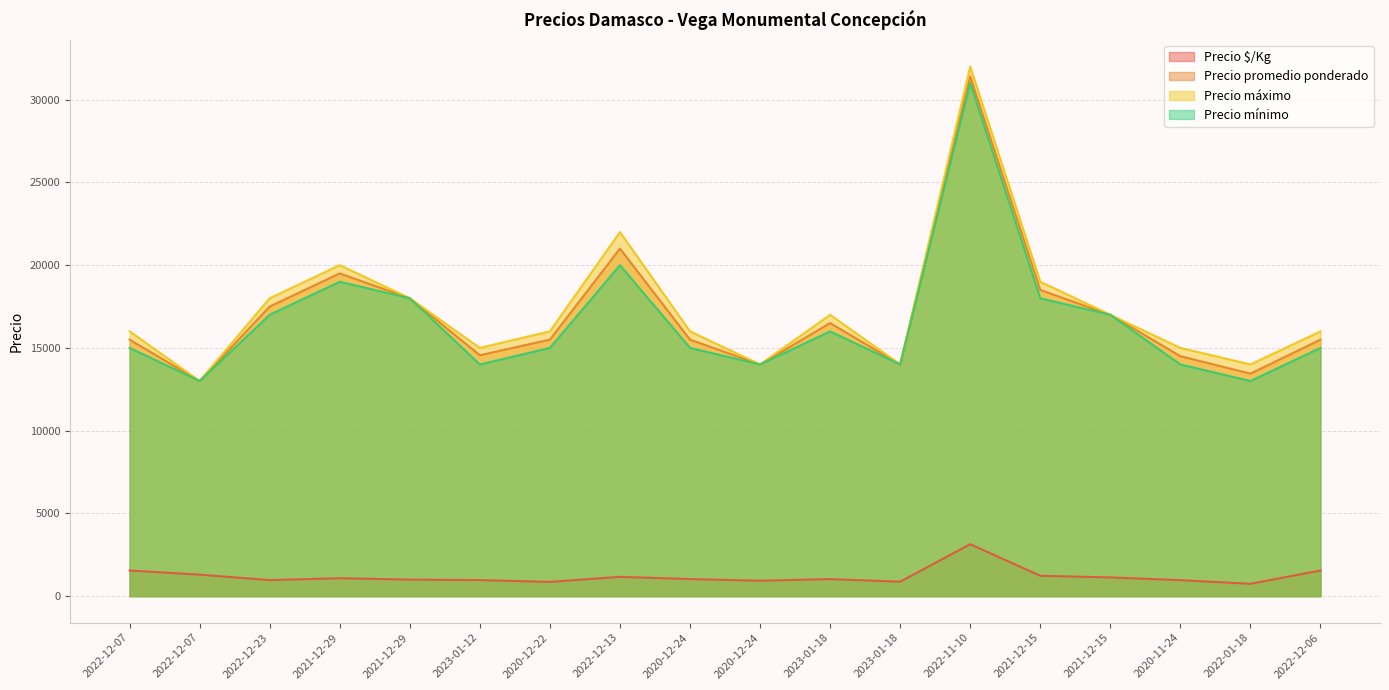

At how many categories does at least one series exceed 7172?

18